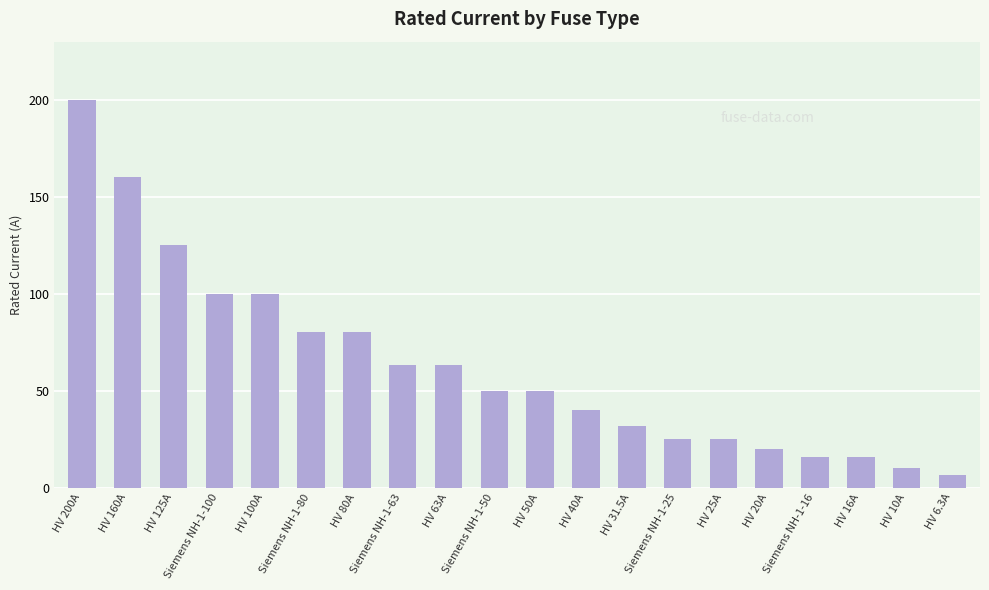

How many categories are shown in the chart?

20